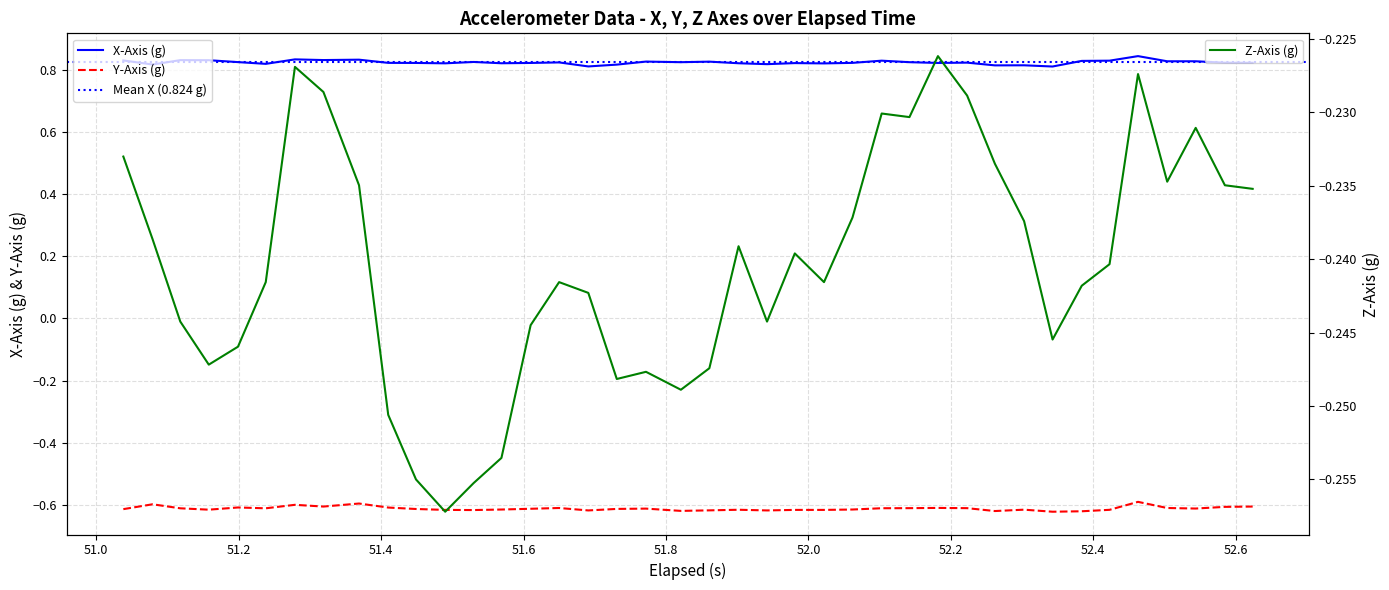

List the series in order of their overall mean, highest first.

X, Z, Y